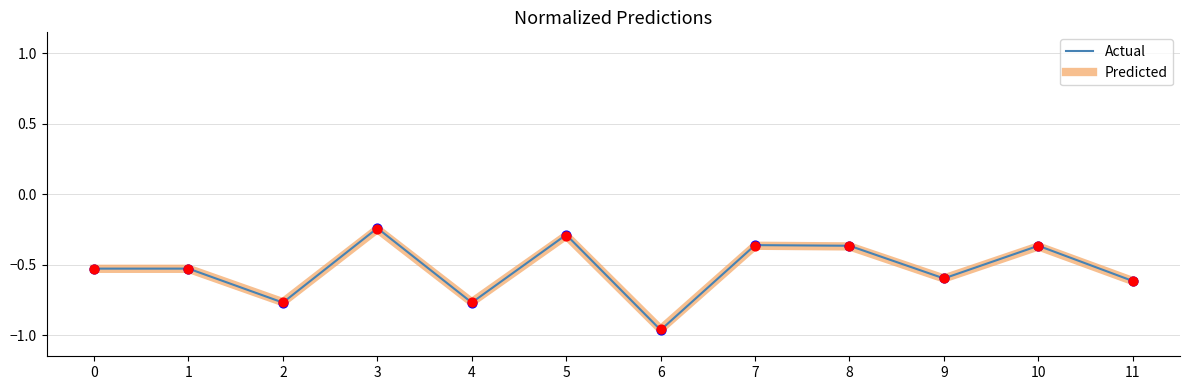

Which series has the largest range (max minus min)?

Actual